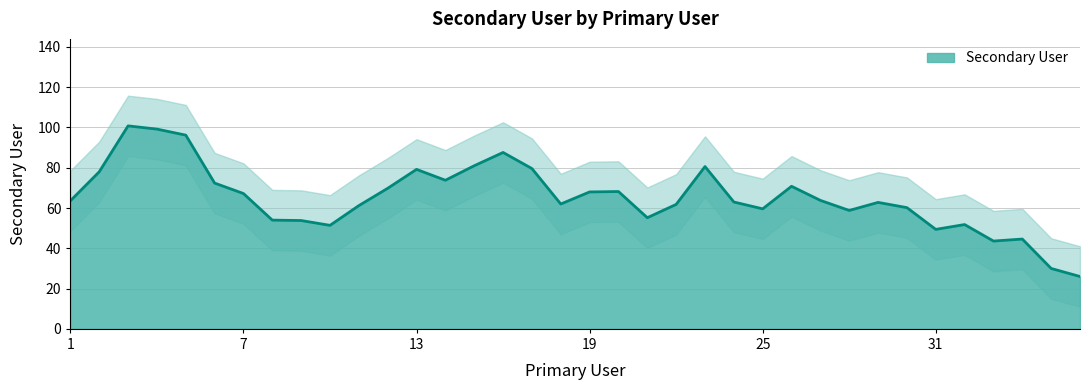

What is the lowest value of the Secondary User series?

26.0